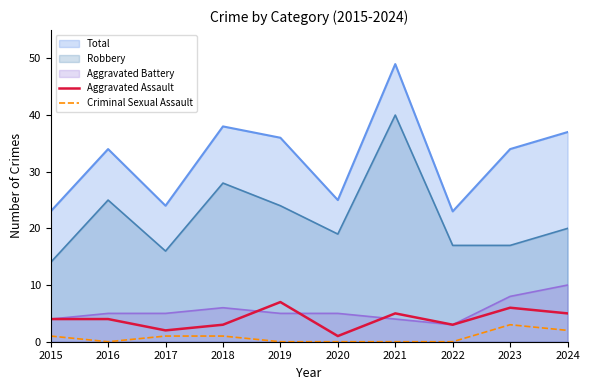

Which series has the largest total across all categories?

Total